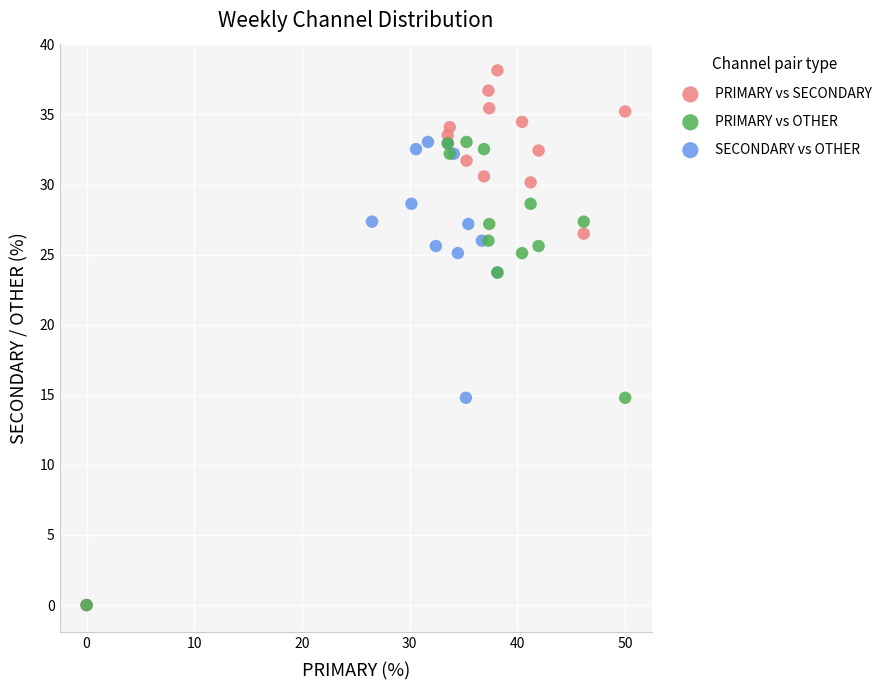

Which series has the largest Y range (max minus min)?

PRIMARY vs SECONDARY